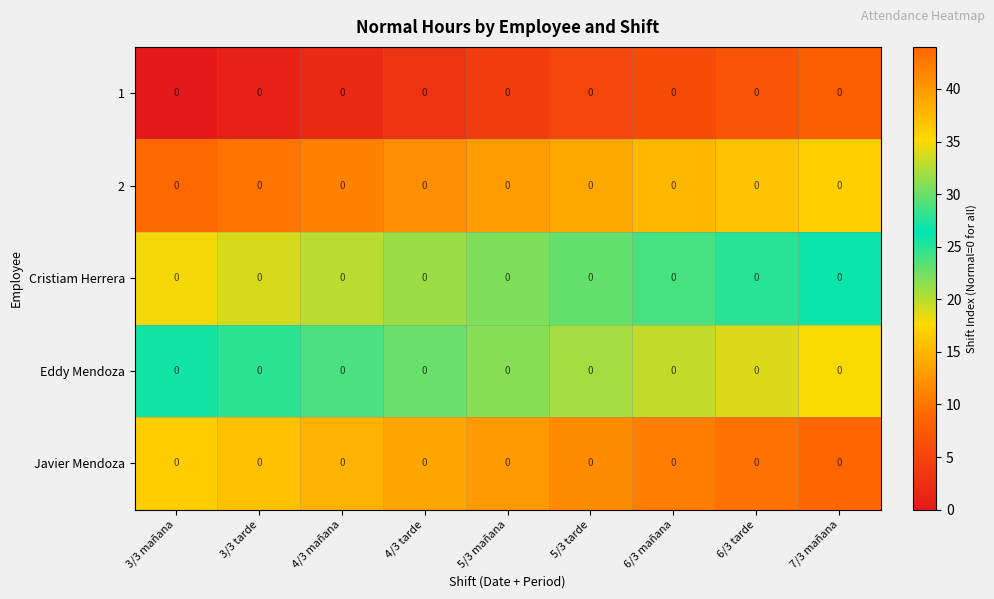

What is the sum of the 2 values at 7/3 mañana and 4/3 tarde?

29